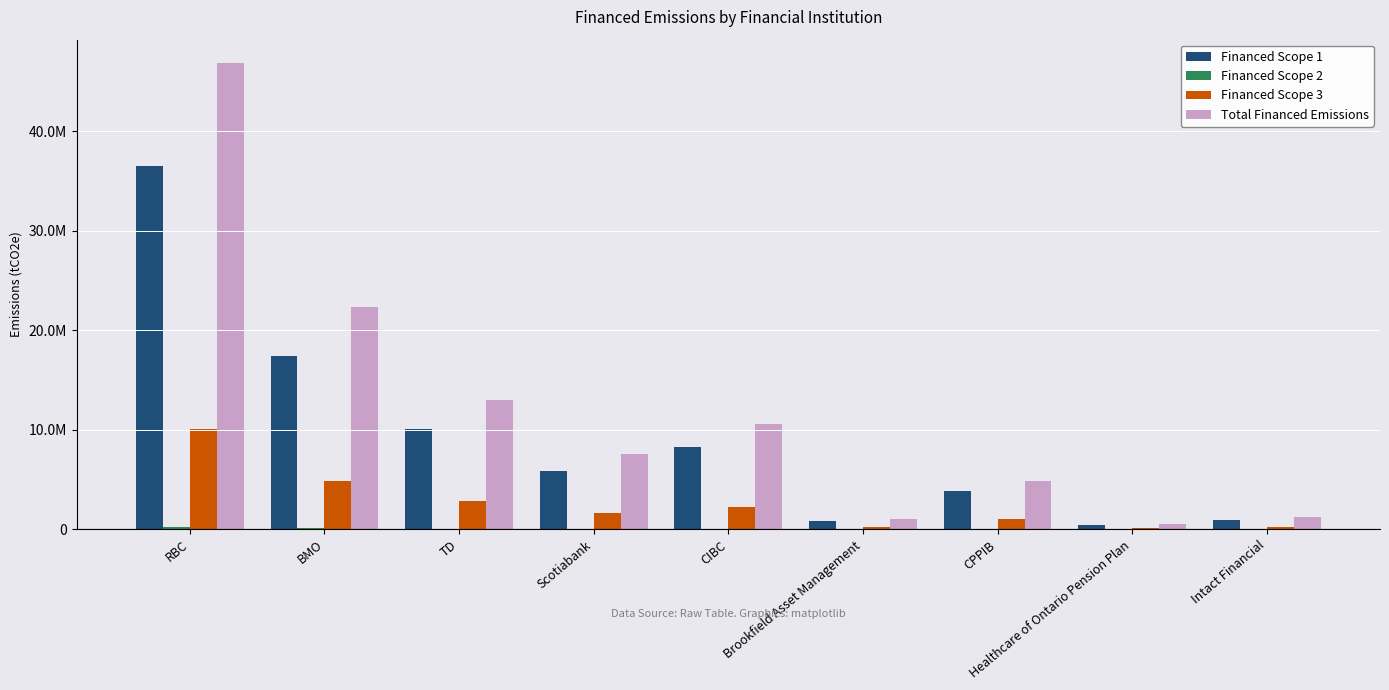

Are the bars grouped side by side (vs. stacked)?

Yes